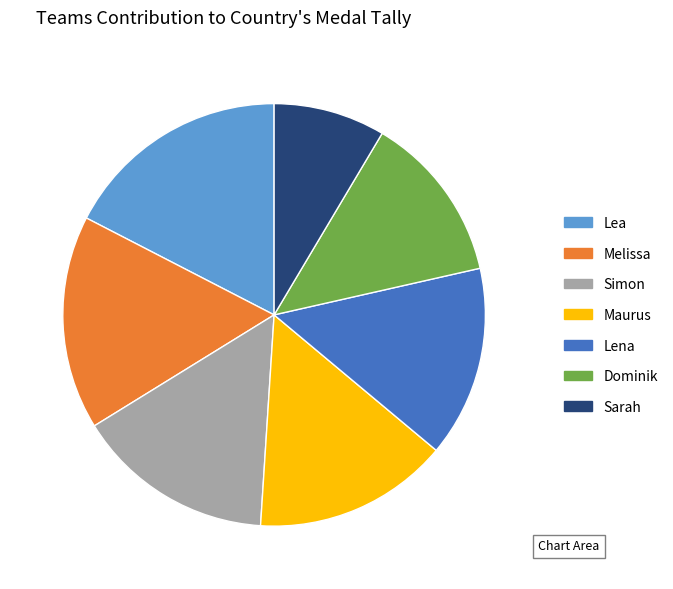

Do Lea and Melissa together represent more than half of the pie?

No